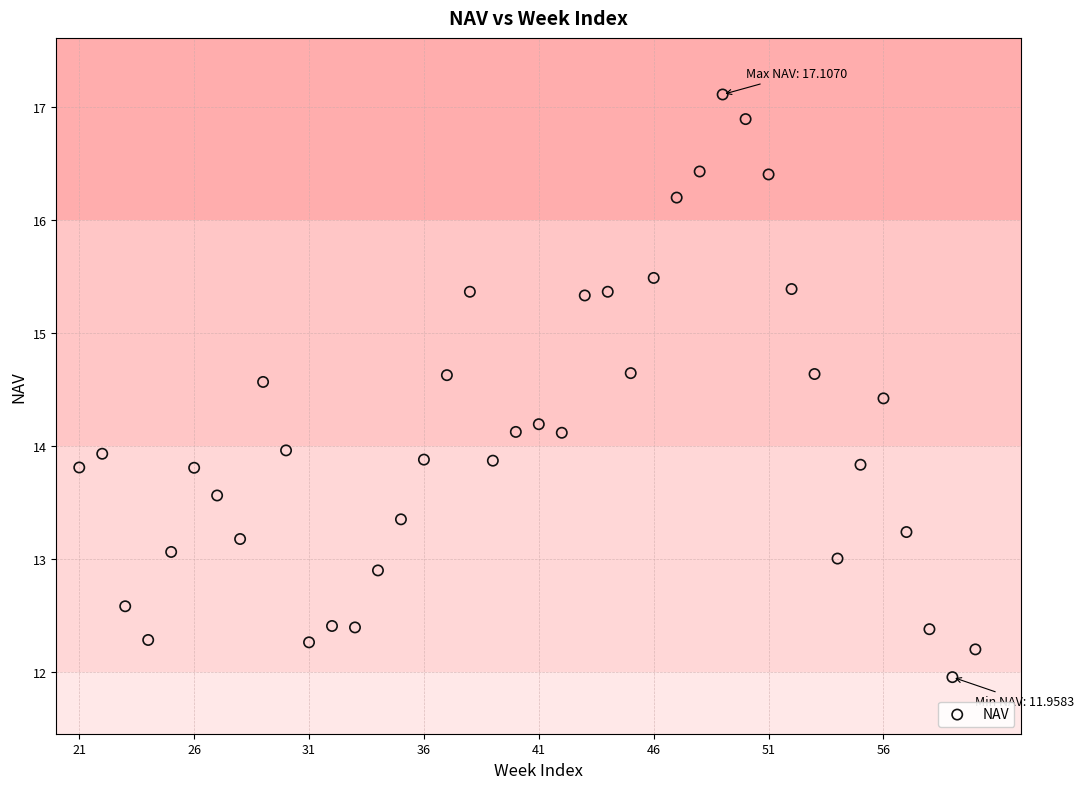

What is the range of Y values (max minus min)?

5.1